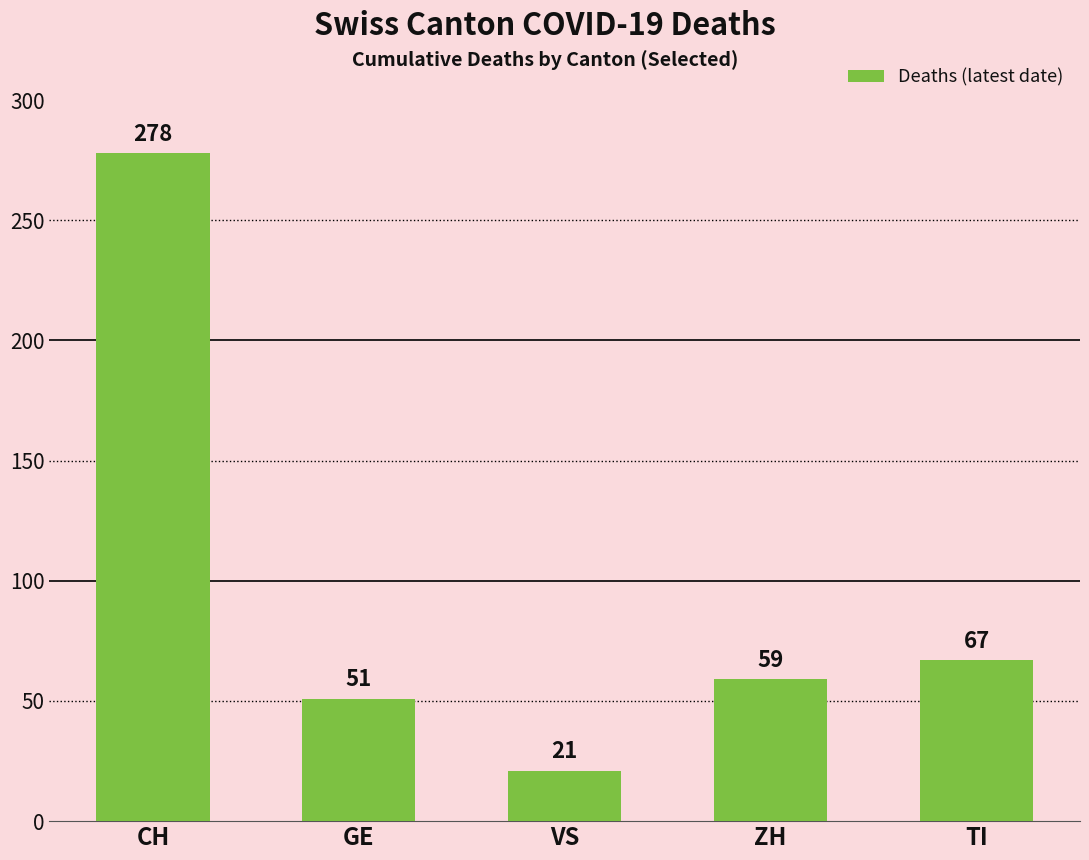

How many distinct data groups are displayed?

1